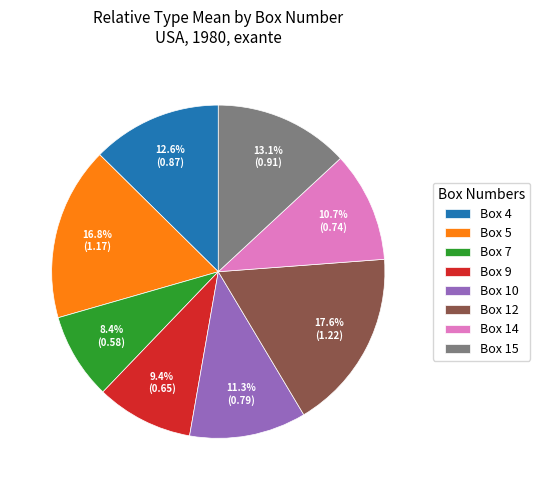

To the nearest percent, what is the combined percentage of Box 7 and Box 12?

26%